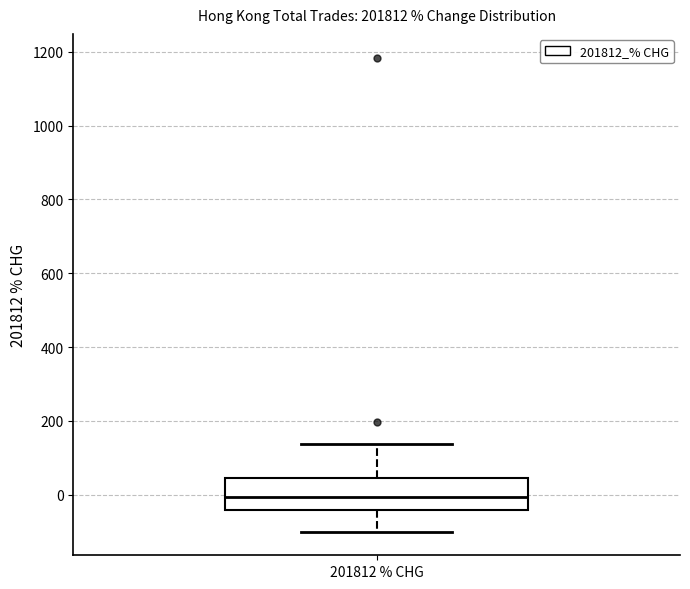

Read this box plot against the y-axis: the position of the median line, the range covered by the box, and the ends of both whiskers. The values are not printed on the chart, so give them approximately, as read against the axis.

median 0, box -40 to 40, whiskers -100 to 140